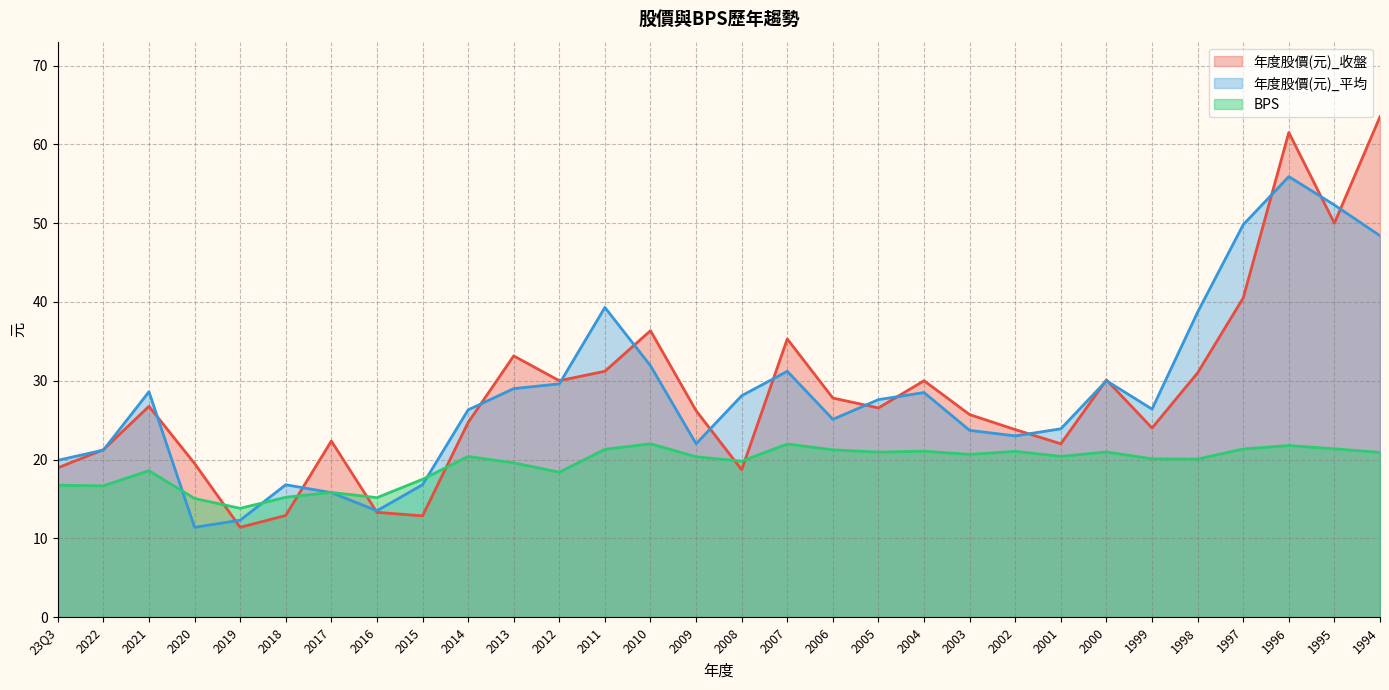

The 年度股價(元)_收盤 series shows 9.4 at 23Q3. True or false?

False